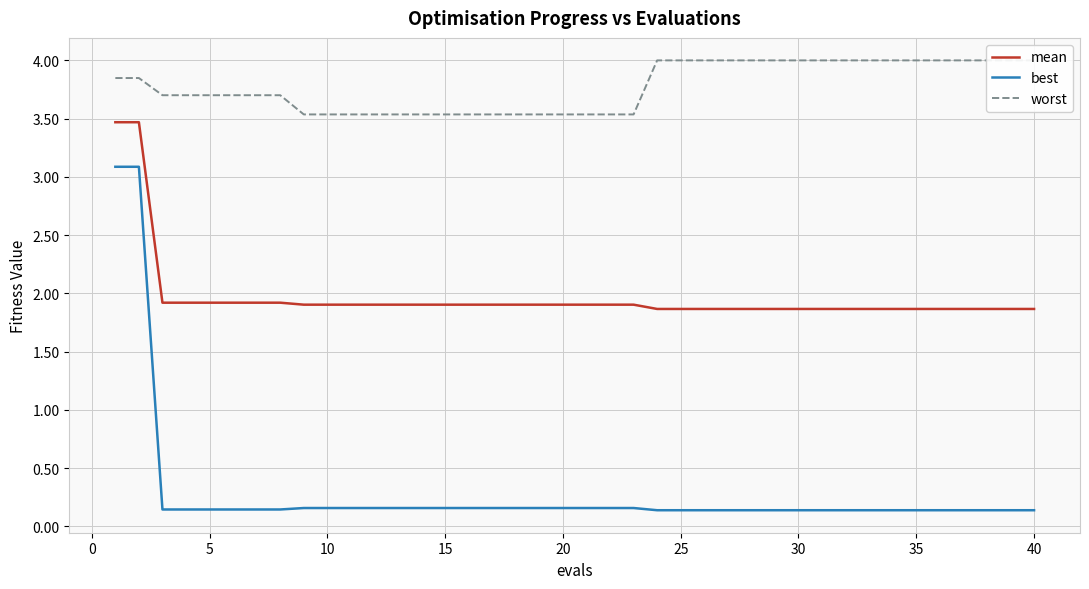

True or false: mean has a value of 1.3 at 30.

False